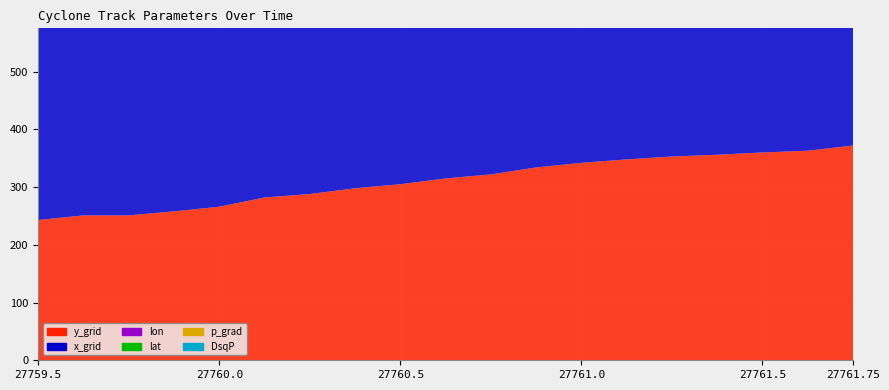

Reading right to left, list all the values displayed in this chart.

lat: 69.4	66.4	66.4	66.6	66.2	65.6	64.7	63.9	62.8	62.2	61.3	60.6	59.8	58.8	58.2	57.7	57.0	57.6	56.8
lon: 97.9	91.9	90.3	88.1	86.5	83.9	81.0	77.2	71.9	68.8	64.5	61.8	57.6	55.7	48.2	44.4	41.6	40.4	37.2
p_grad: 10.0	8.9	10.2	12.0	12.9	13.3	13.0	12.9	12.4	12.4	13.0	13.8	13.3	13.2	10.6	10.9	11.1	9.9	10.2
y_grid: 372.0	363.0	360.0	356.0	353.0	348.0	342.0	334.0	322.0	315.0	305.0	298.0	288.0	282.0	266.0	258.0	251.0	251.0	243.0
x_grid: 450.0	464.0	464.0	463.0	465.0	467.0	470.0	472.0	474.0	474.0	474.0	474.0	472.0	473.0	464.0	459.0	456.0	452.0	448.0
DsqP: 10.0	7.1	6.9	10.2	5.1	6.0	5.8	4.9	3.6	3.7	3.9	4.6	3.9	2.6	2.4	1.7	1.0	3.4	3.1